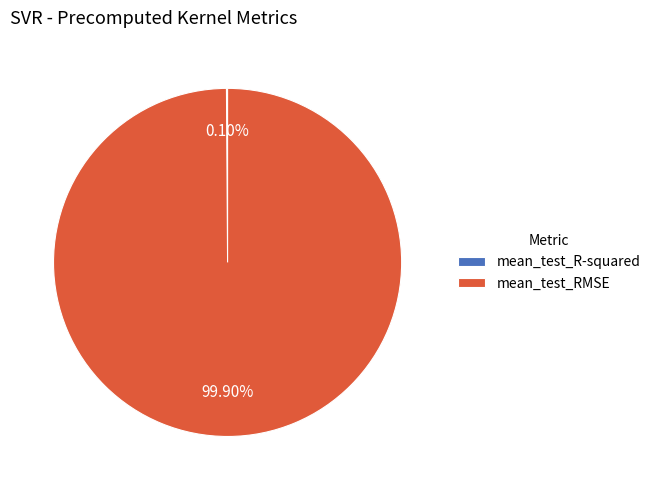

Which category has the biggest portion of the pie?

mean_test_RMSE